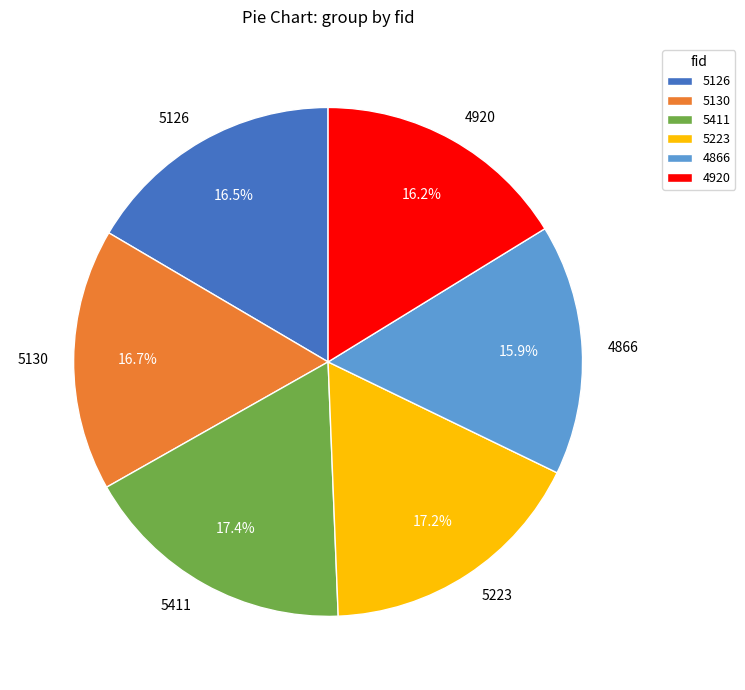

Is the sum of 5223 and 5126 greater than half?

No